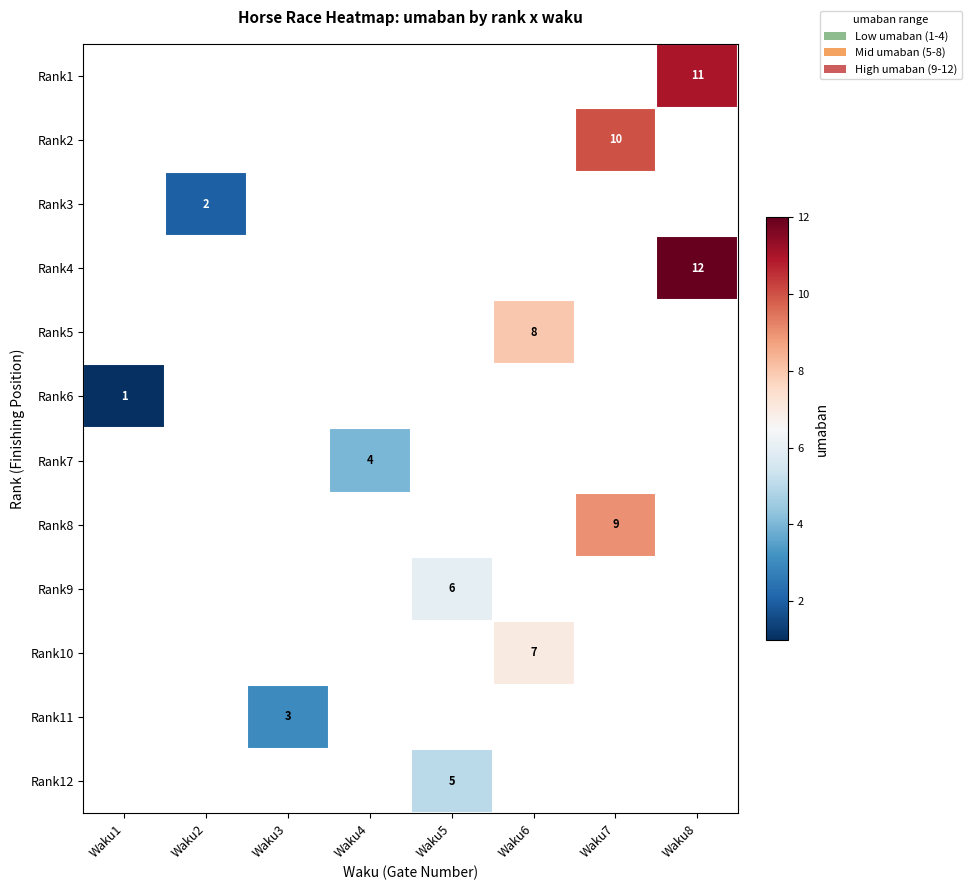

Is the value of Rank2 at Waku2 greater than the value of Rank8 at Waku8?

No